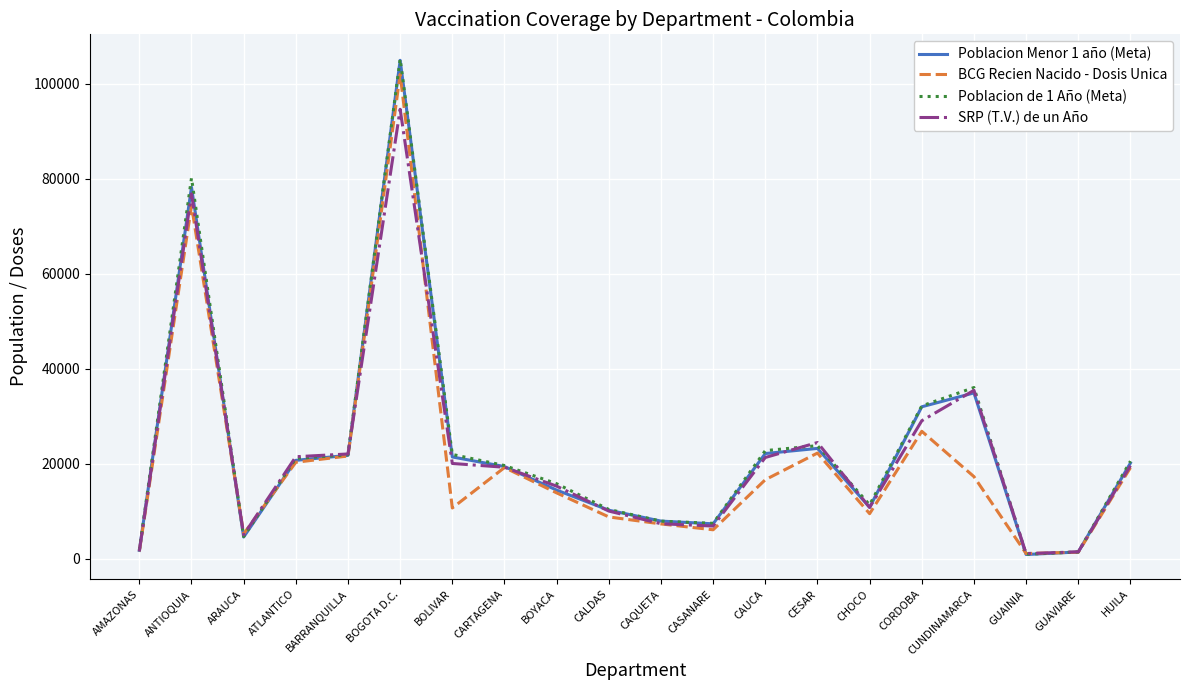

Which label corresponds to the largest value in the chart?

BOGOTA D.C.